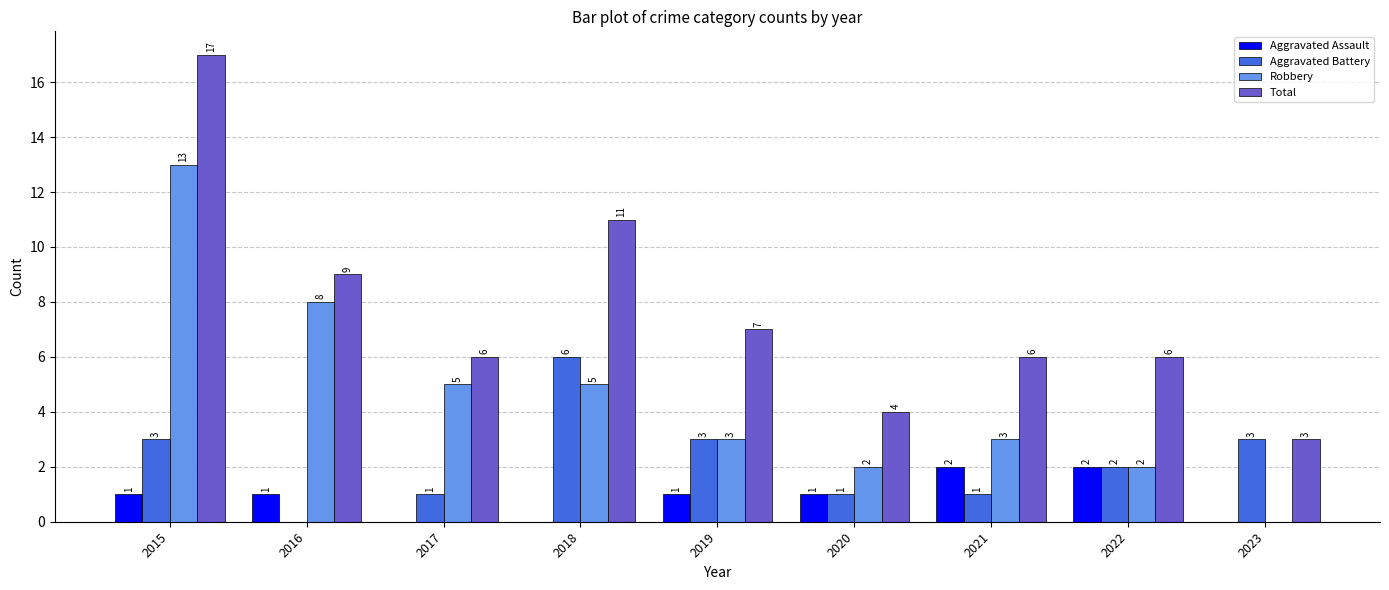

What is the sum of all Robbery values?

41